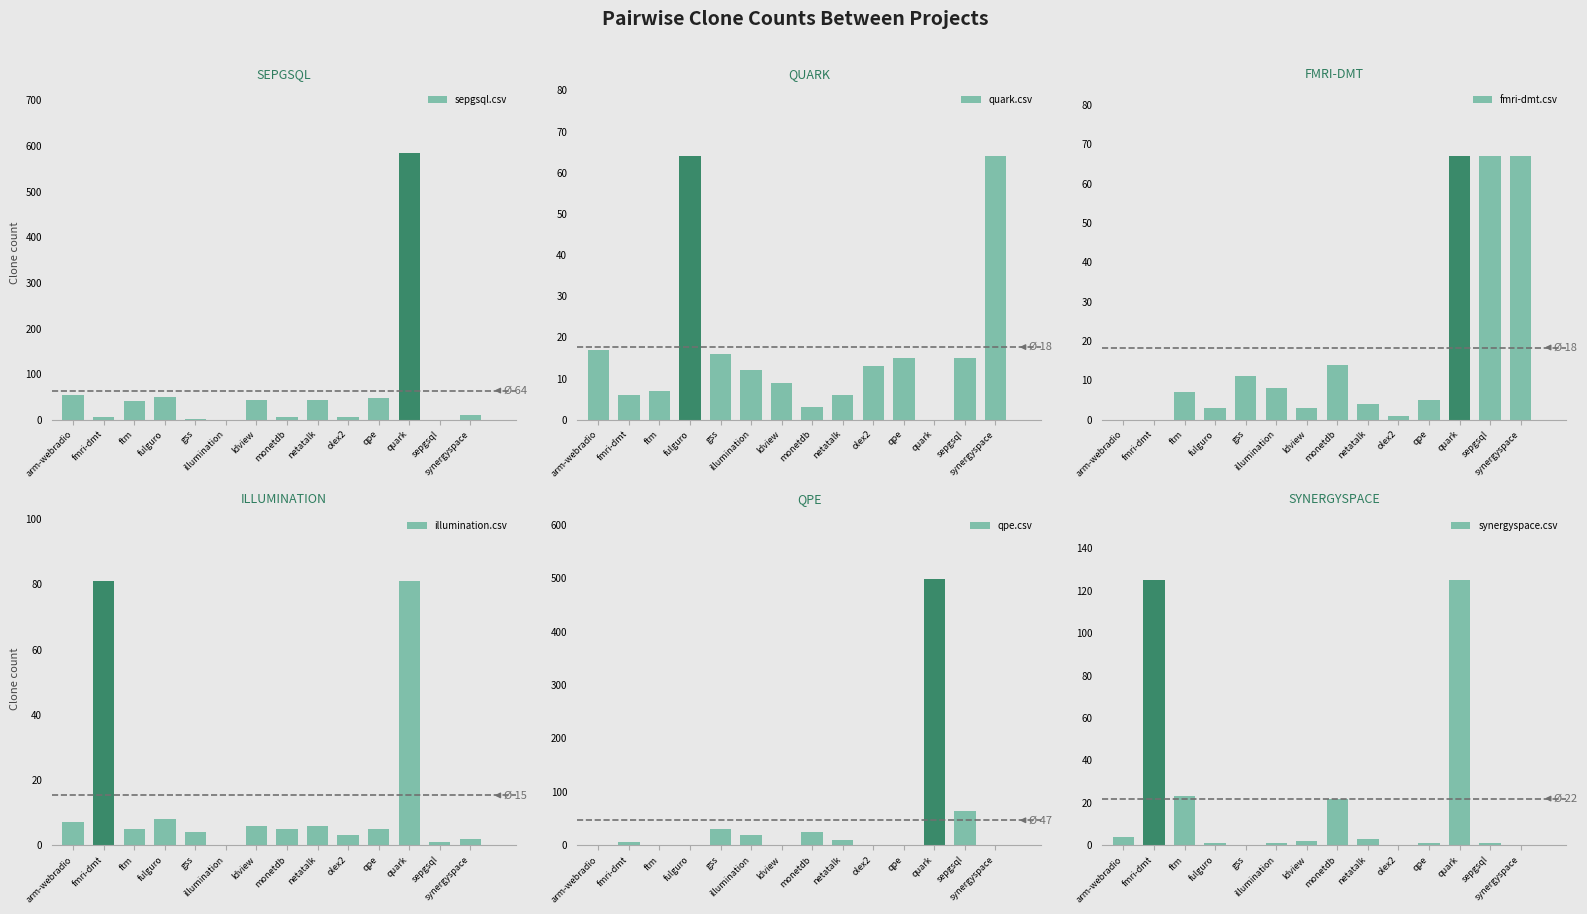

The synergyspace.csv series shows 86 at fmri-dmt. True or false?

False